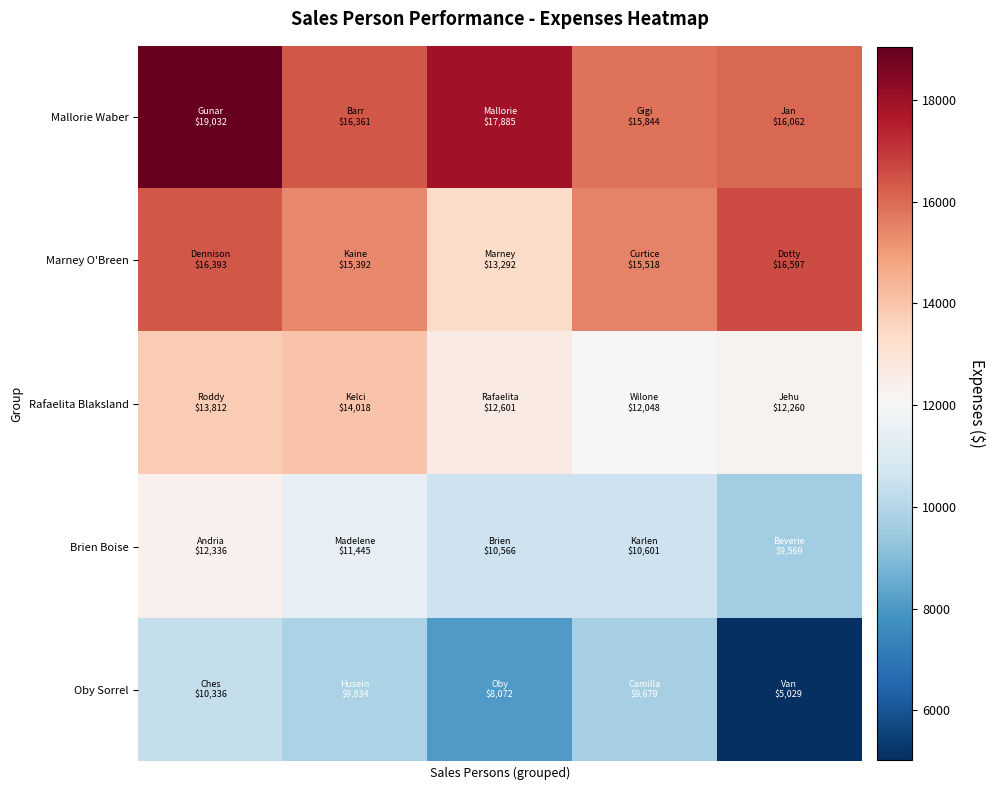

What is the greatest value displayed?

19031.8